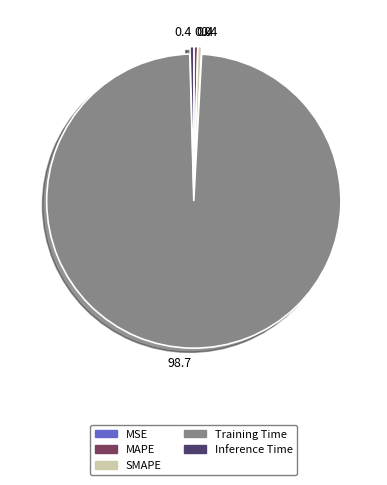

Is the sum of Inference Time and Training Time greater than half?

Yes